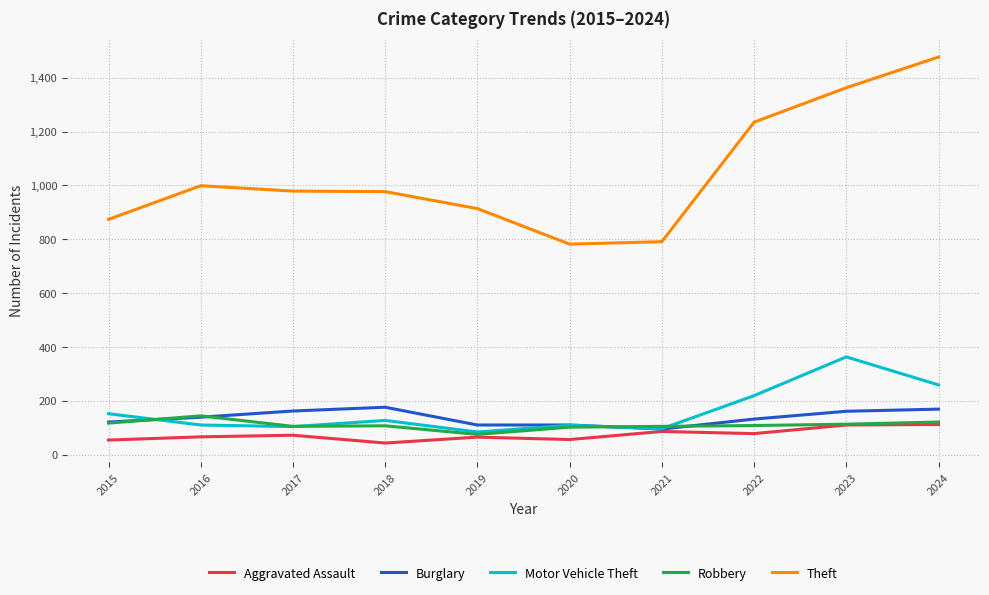

True or false: Aggravated Assault and Theft cross at least once.

False